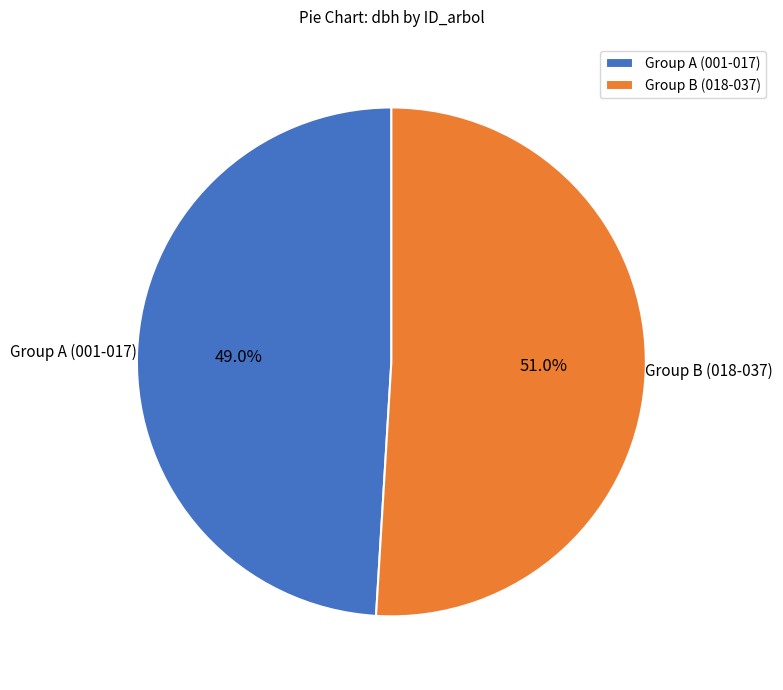

Rank the categories by value from highest to lowest.

Group B (018-037), Group A (001-017)